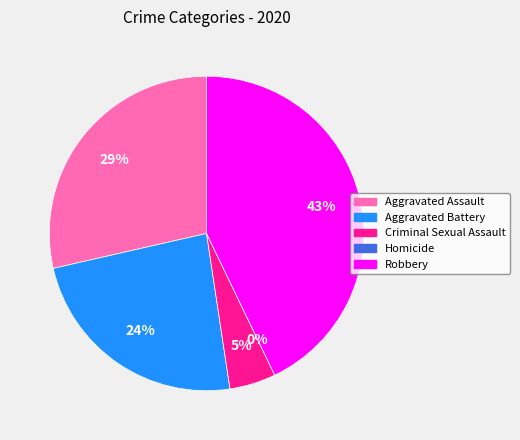

To the nearest percent, what is the combined percentage of Criminal Sexual Assault and Homicide?

5%